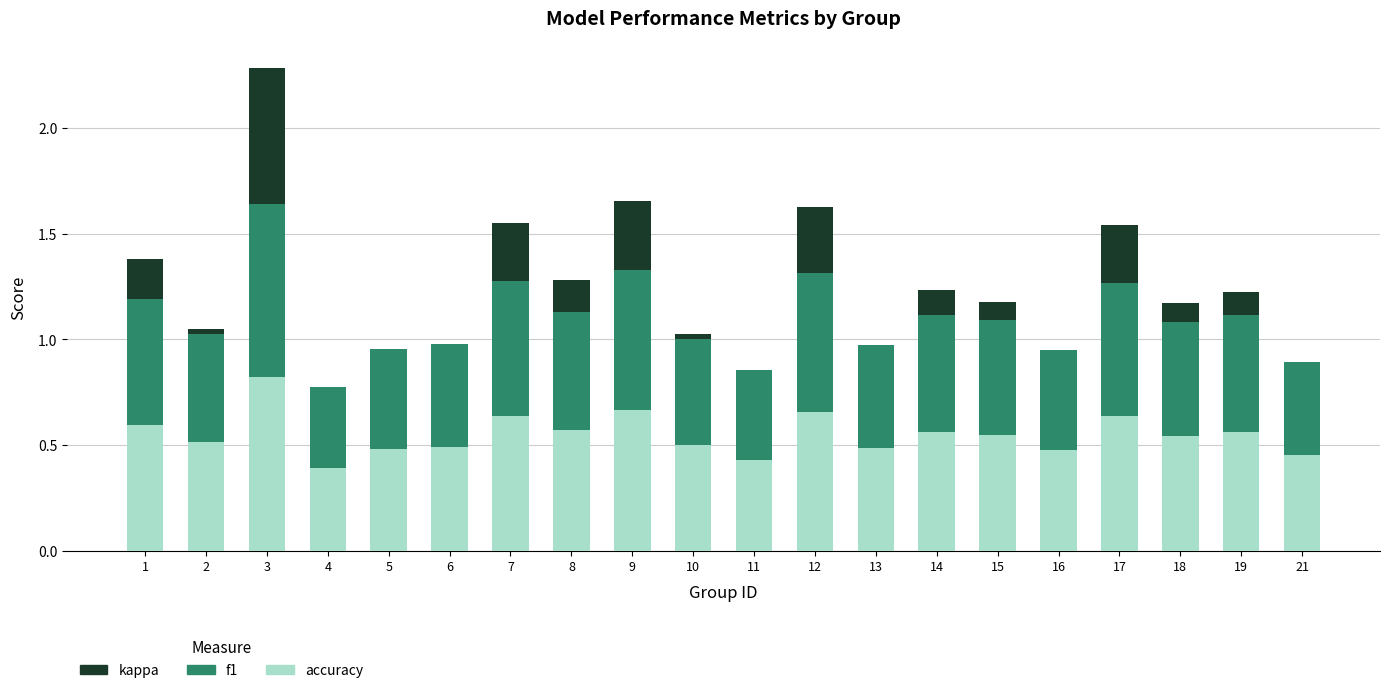

Are the bars horizontal?

No